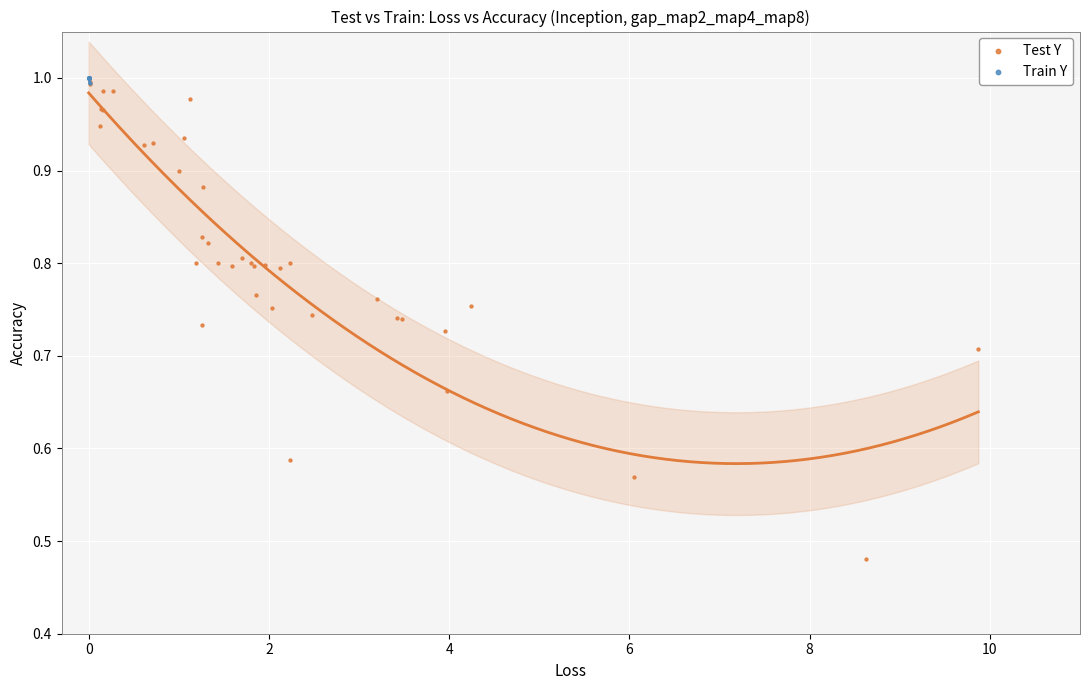

Which series reaches the minimum Y coordinate?

Test Y